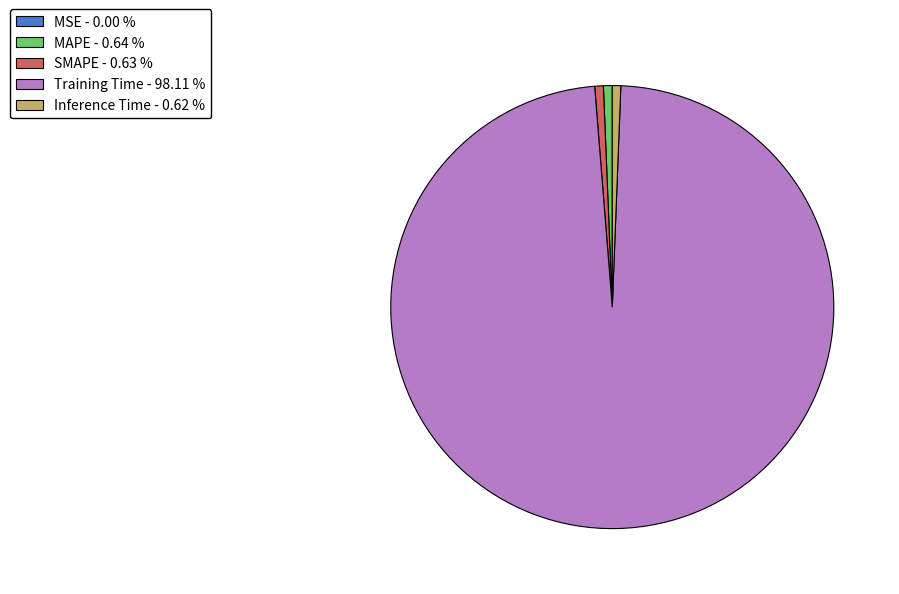

Which category has the biggest portion of the pie?

Training Time